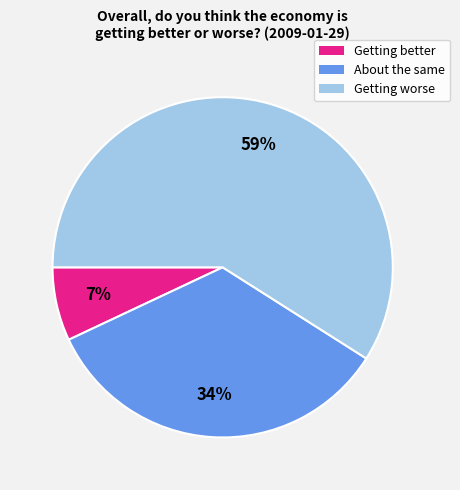

To the nearest percent, what is the average slice percentage?

33%